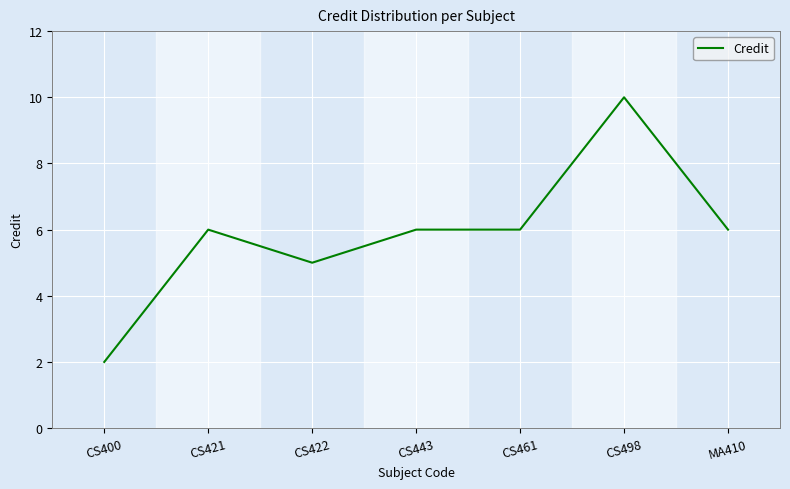

What value does the data have at CS461?

6